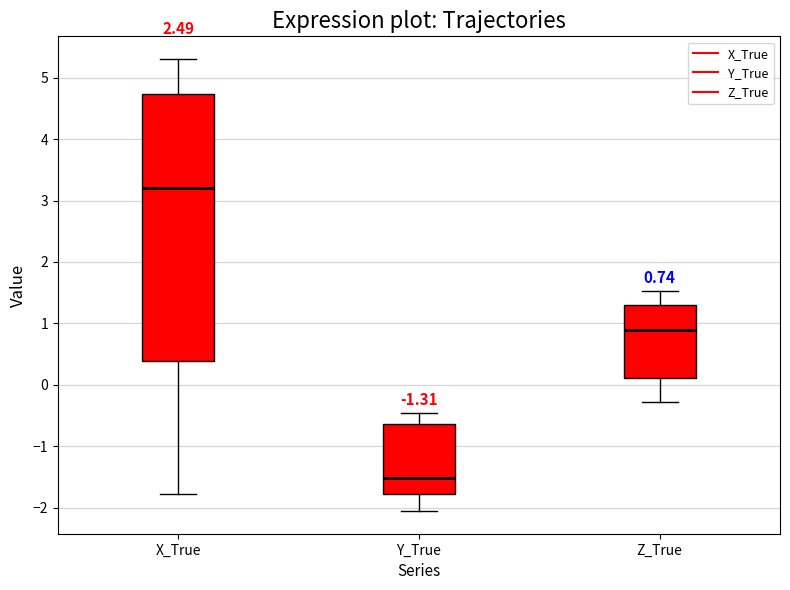

Which box's median line is the lowest?

Y_True